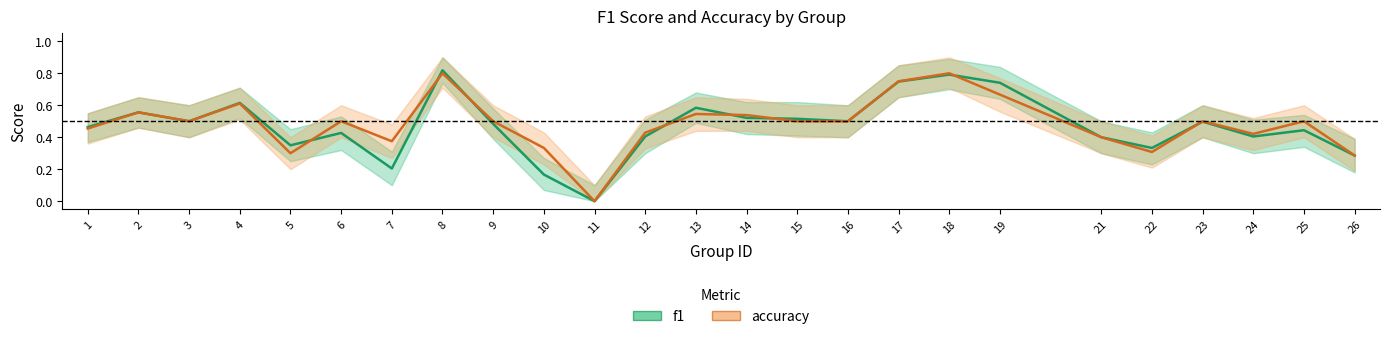

In f1, how many points are lower than both neighbors (excluding endpoints)?

7